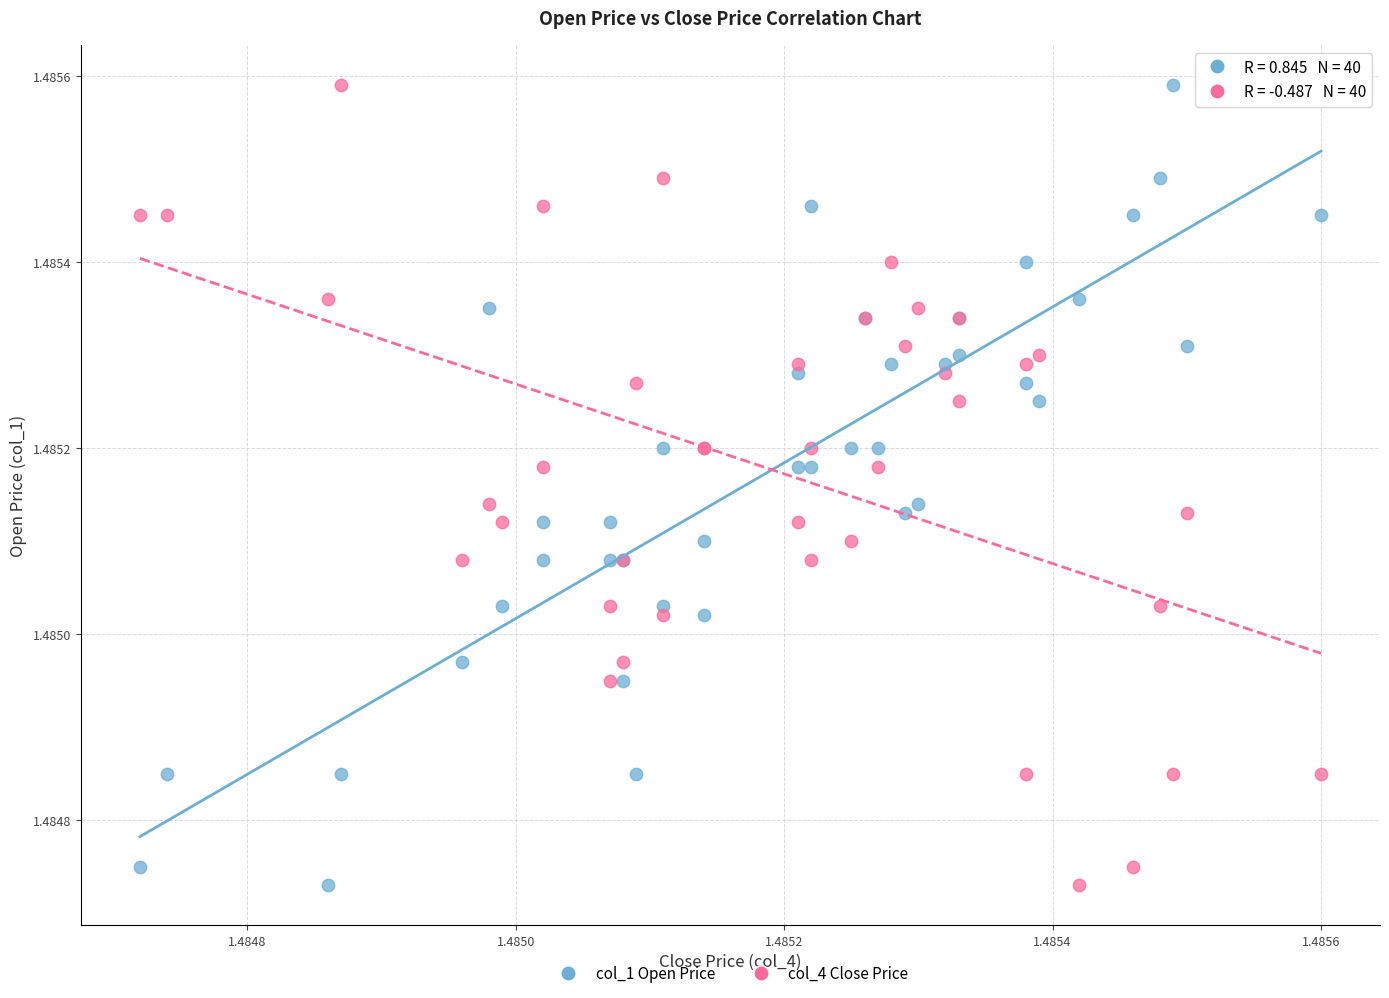

What are all the series names shown in the legend?

col_1 Open Price, col_4 Close Price